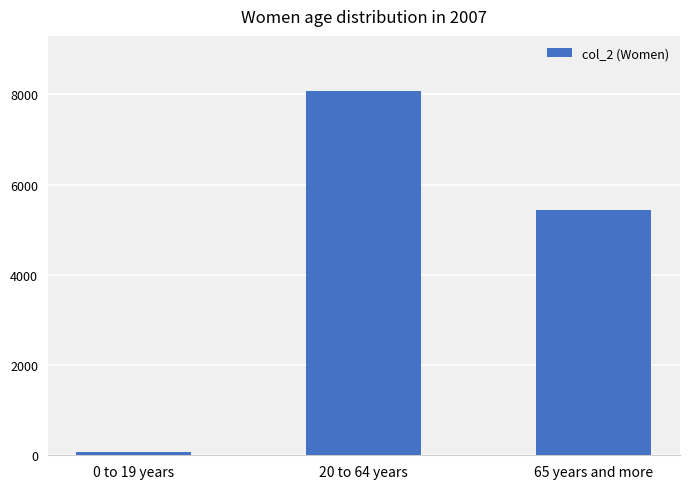

Reading left to right, what are all the values shown in this chart?

62	8081	5438